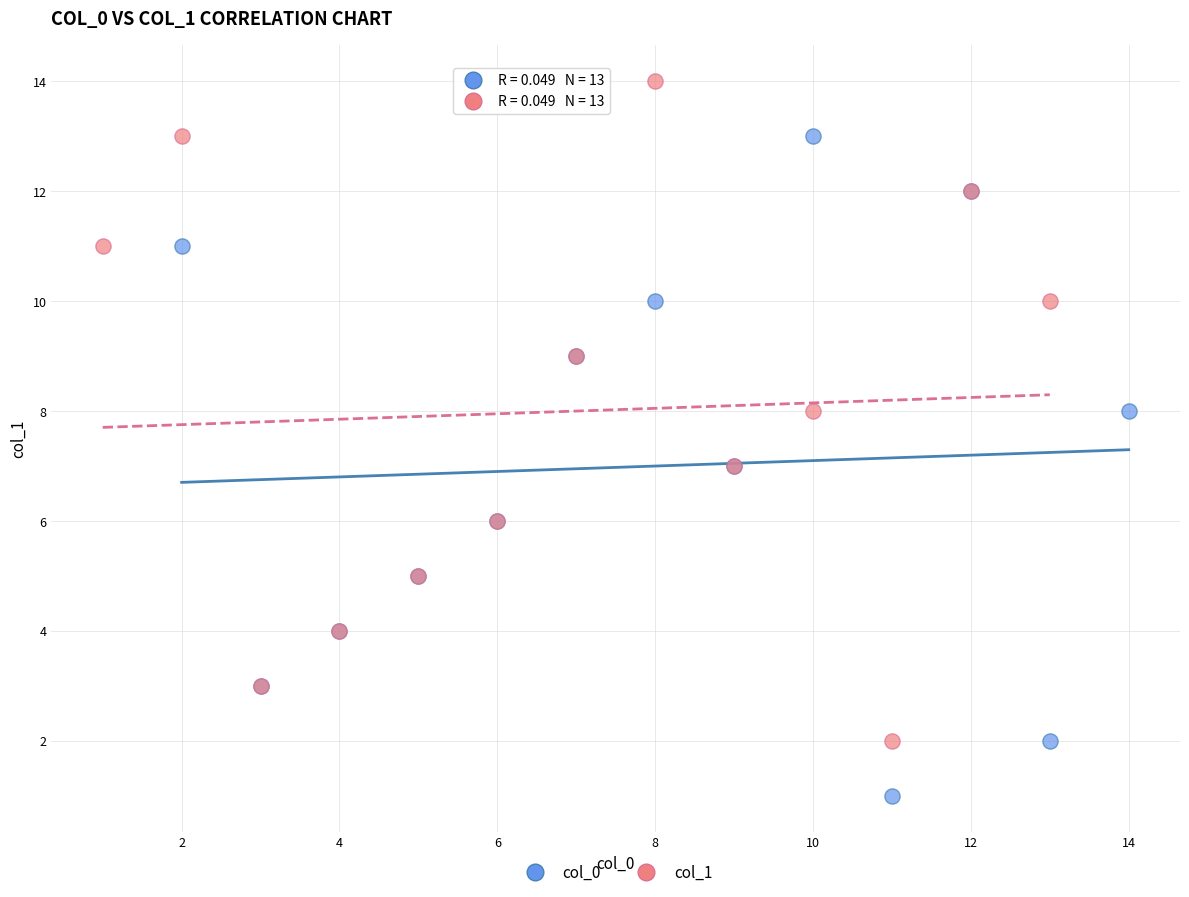

Which series contains the lowest Y value?

col_0